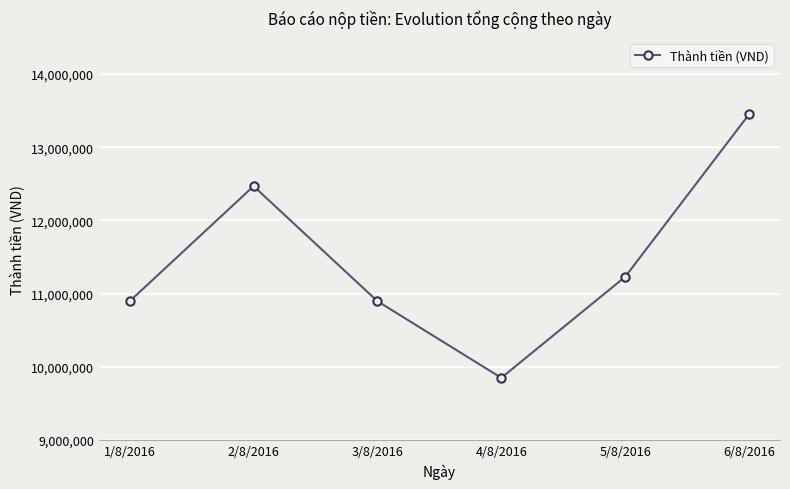

Where does the data first go above 11230000?

2/8/2016